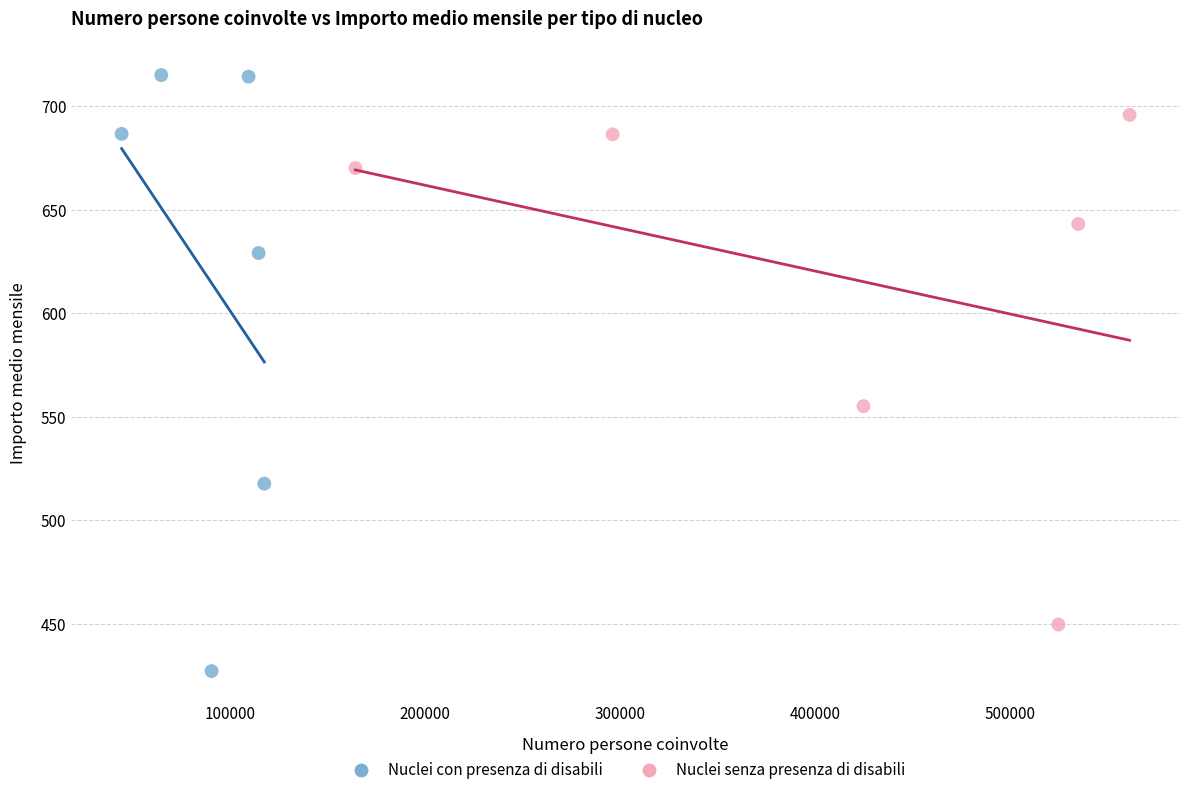

Which series has the widest spread of Y values?

Nuclei con presenza di disabili